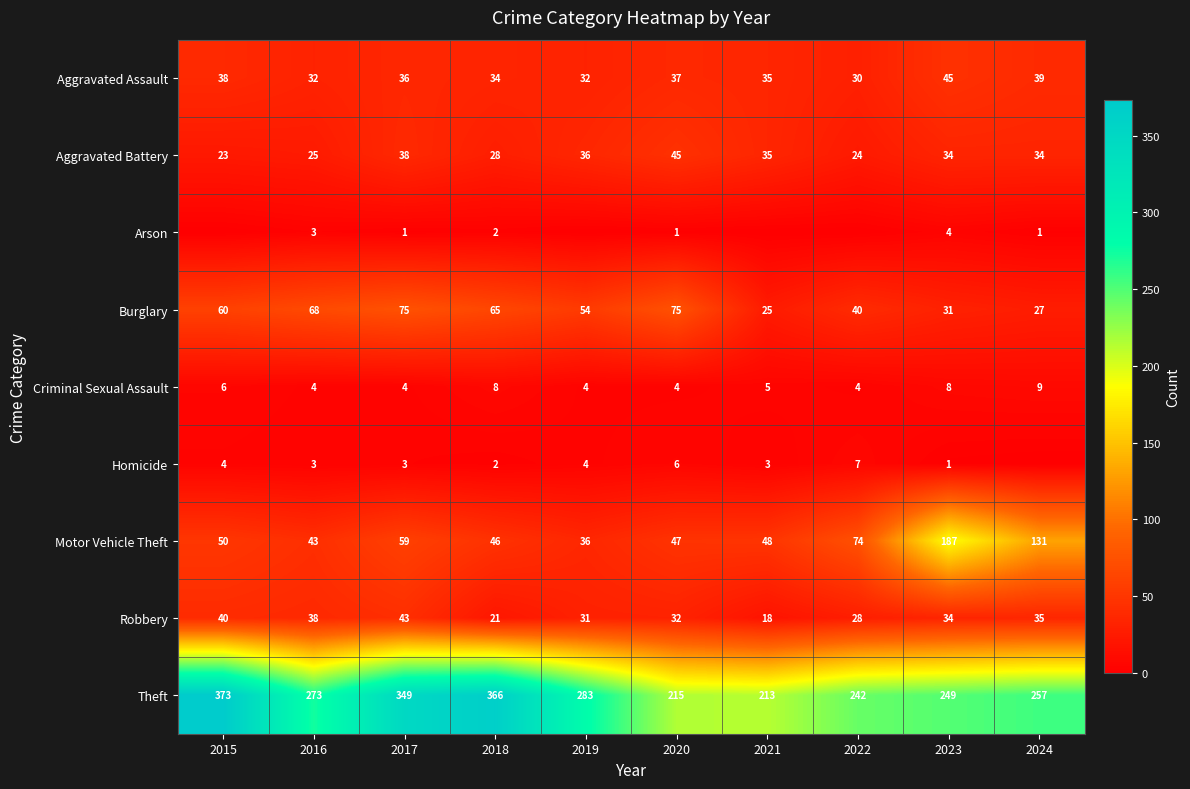

At which label does Theft first exceed 273?

2015